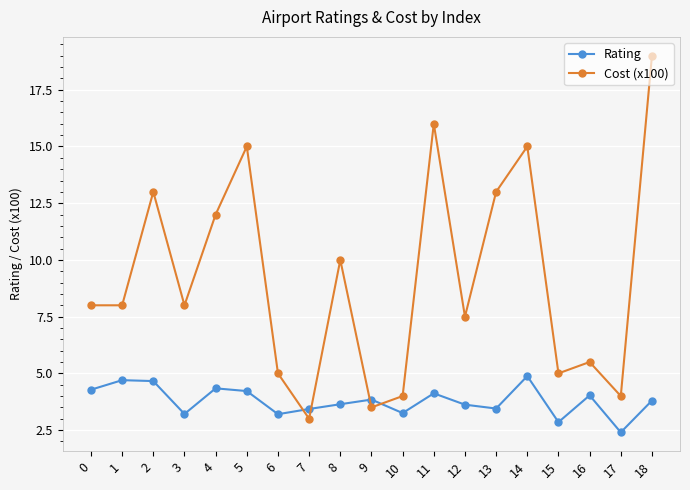

What is the maximum value for Rating?

4.9